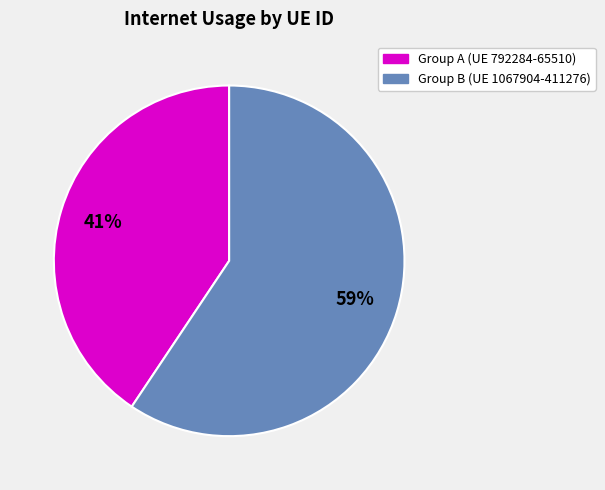

To the nearest percent, what is the average slice percentage?

50%